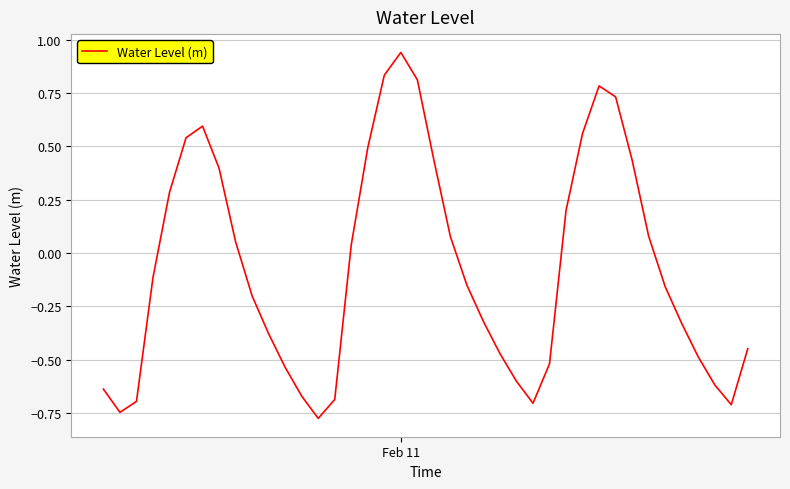

How many lines are shown in the chart?

1